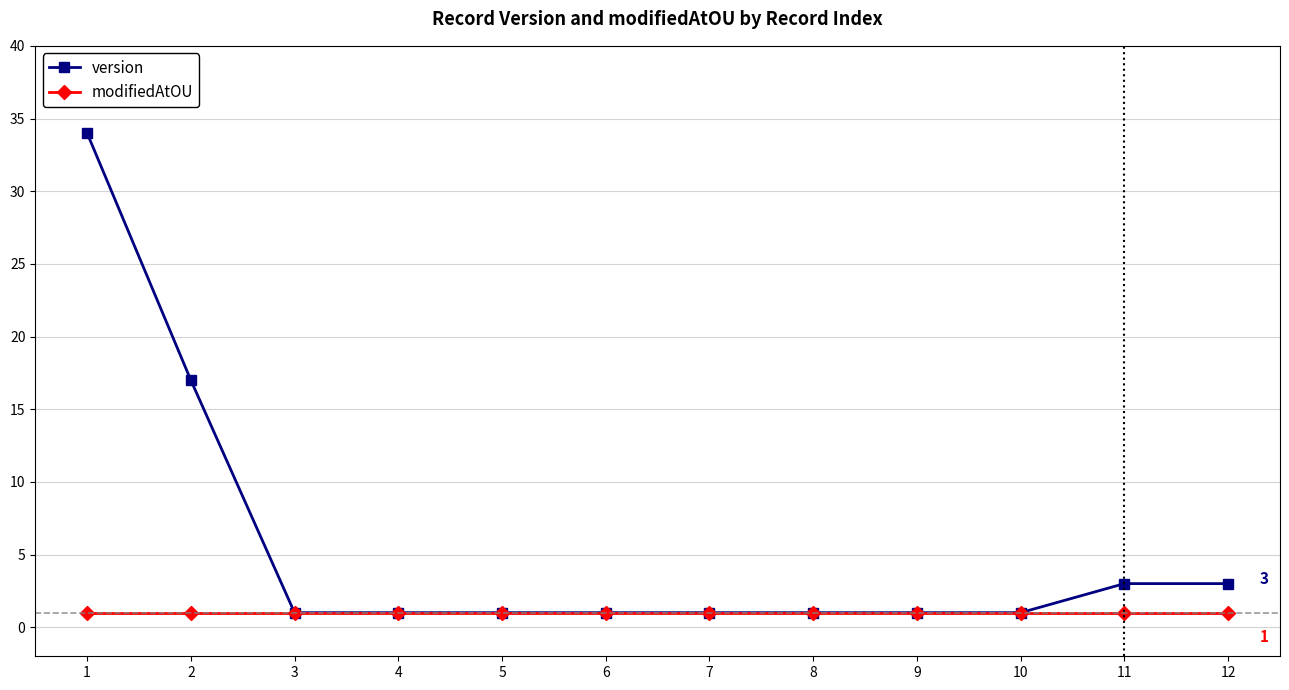

What are all the series names shown in the legend?

version, modifiedAtOU